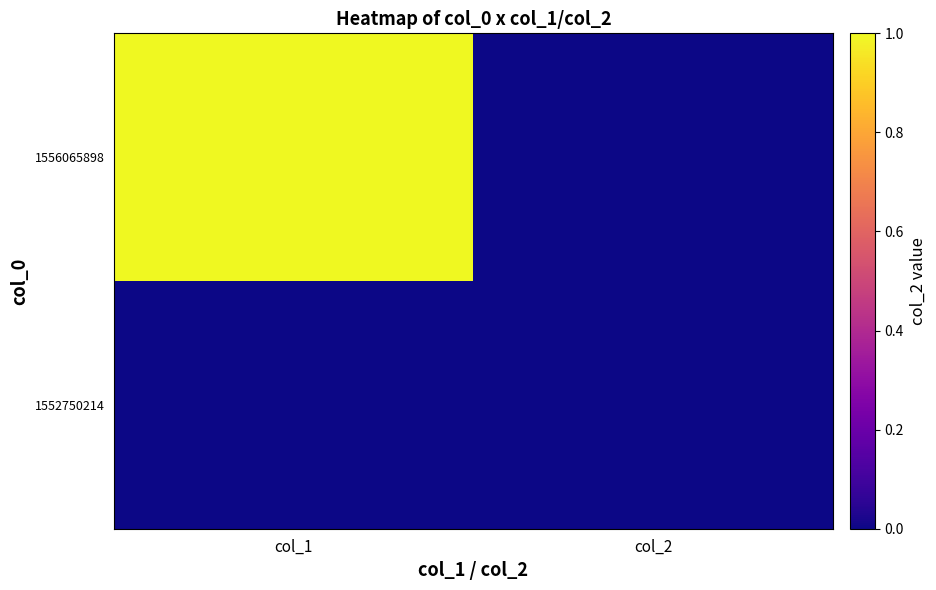

How many data points does each series have?

2